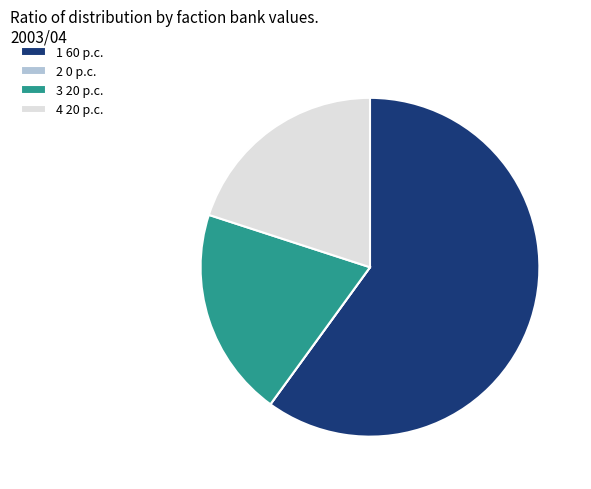

Is it true that 1 60 p.c. is 60% of the pie?

True